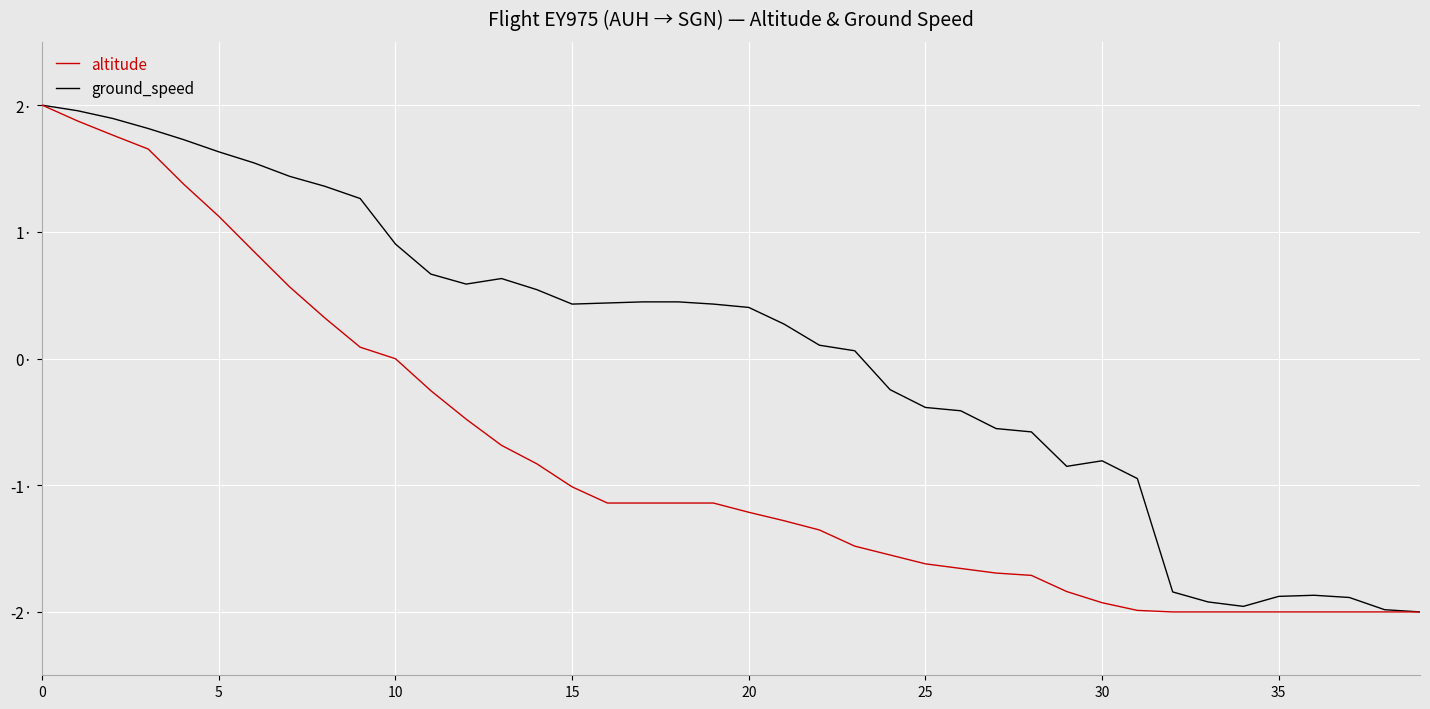

Which series has the widest spread of values?

altitude